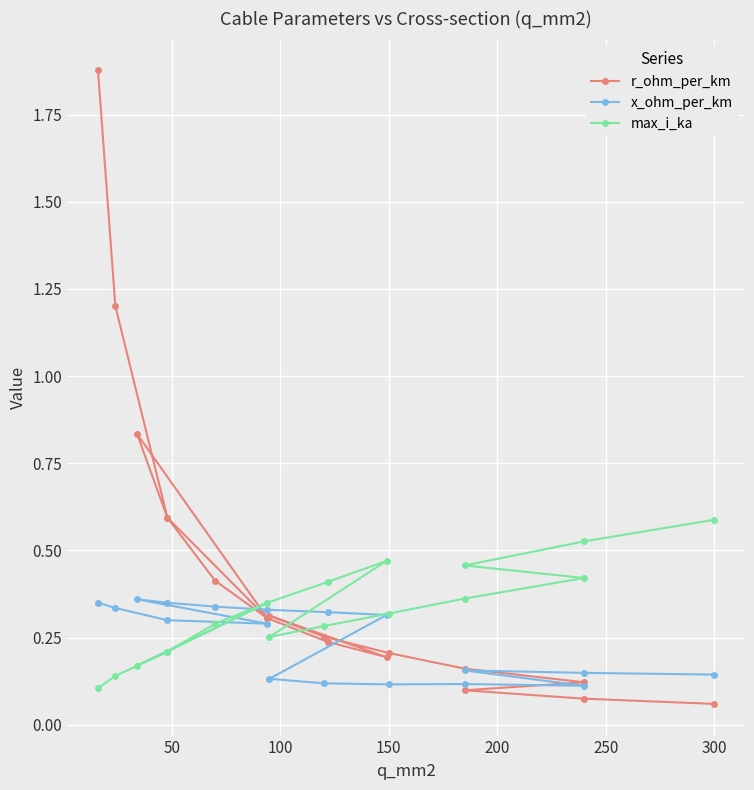

How many intersections are there between x_ohm_per_km and max_i_ka?

3